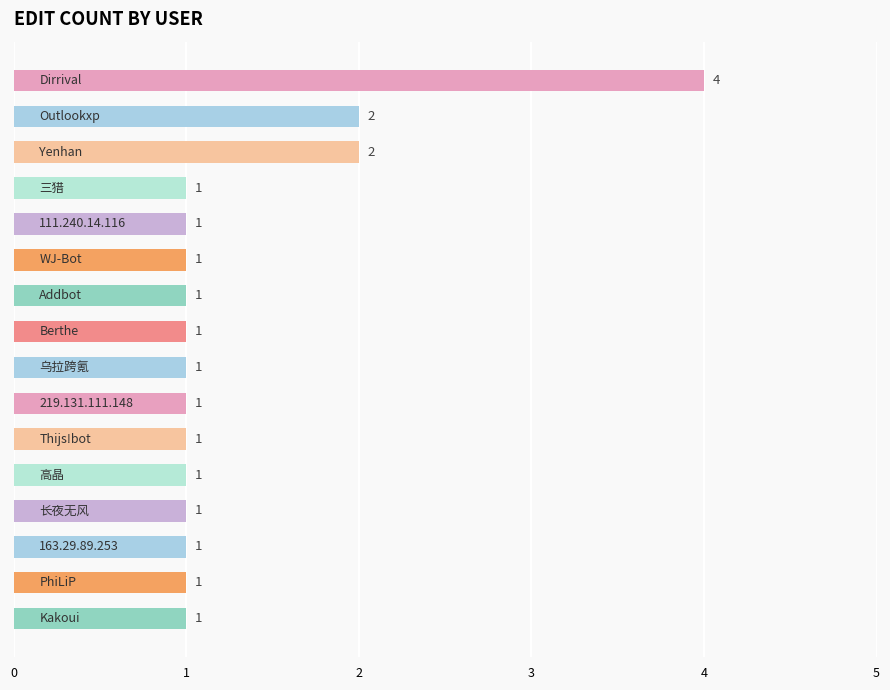

How many data points are above 1?

3